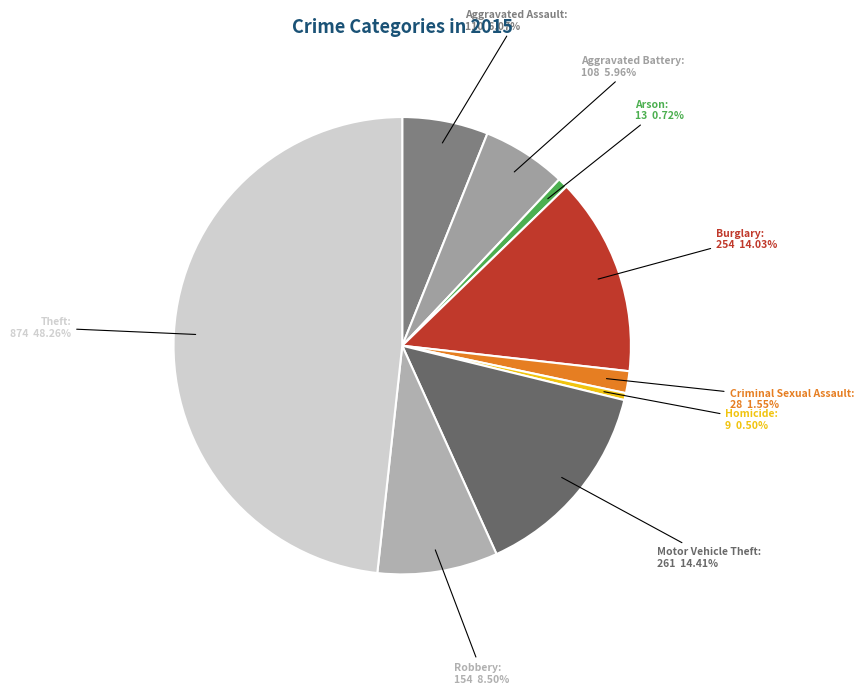

To the nearest percent, what is the difference between the largest and smallest slice percentages?

48%